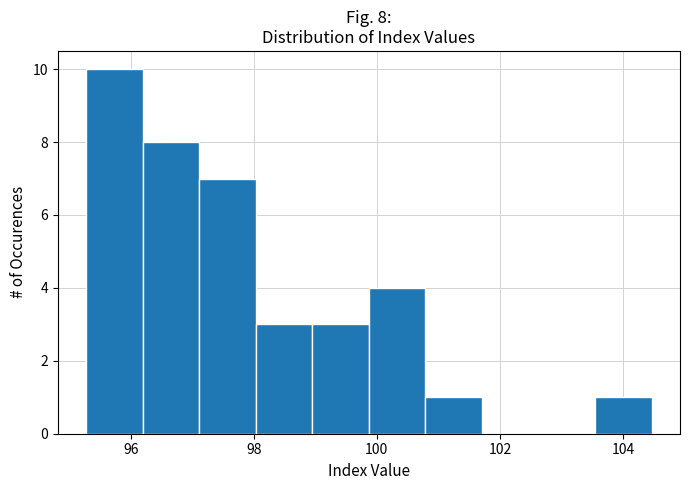

Which range on the x-axis has the tallest bar?

95.2 to 96.2